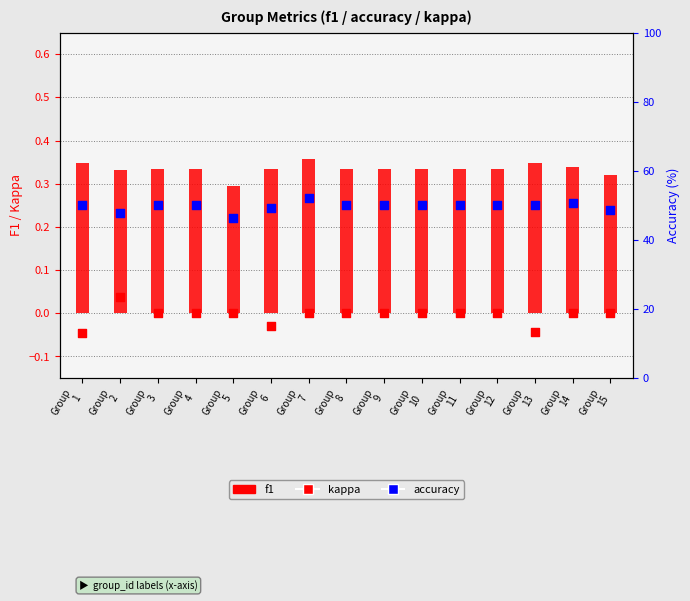

At which category is the sum across all series the highest?

Group
7